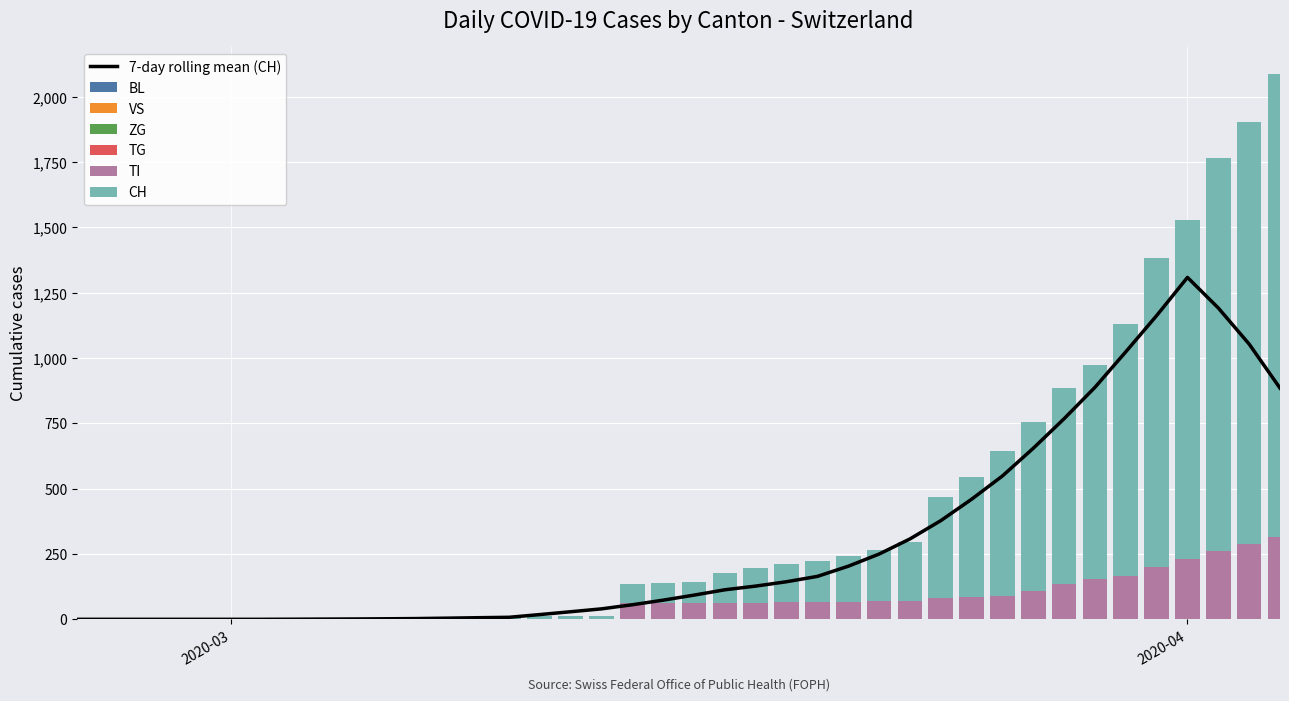

What is the maximum value for TI?

314